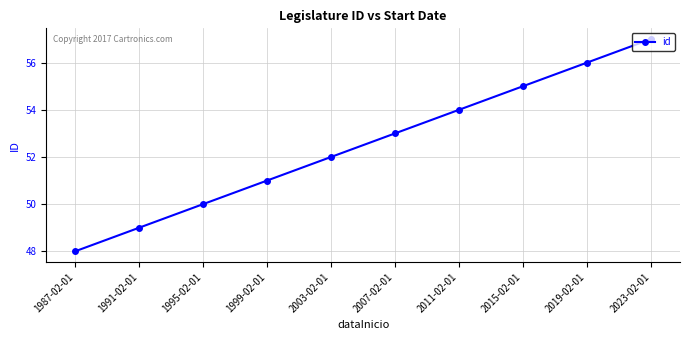

Approximately how many times larger is the value at 1995-02-01 compared to 2007-02-01?

0.9